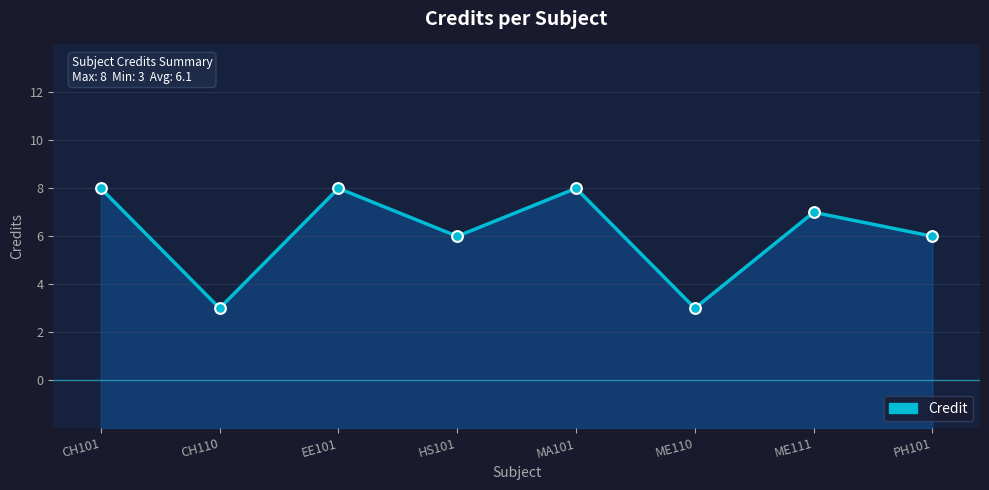

What is the change in value from HS101 to ME111?

+1